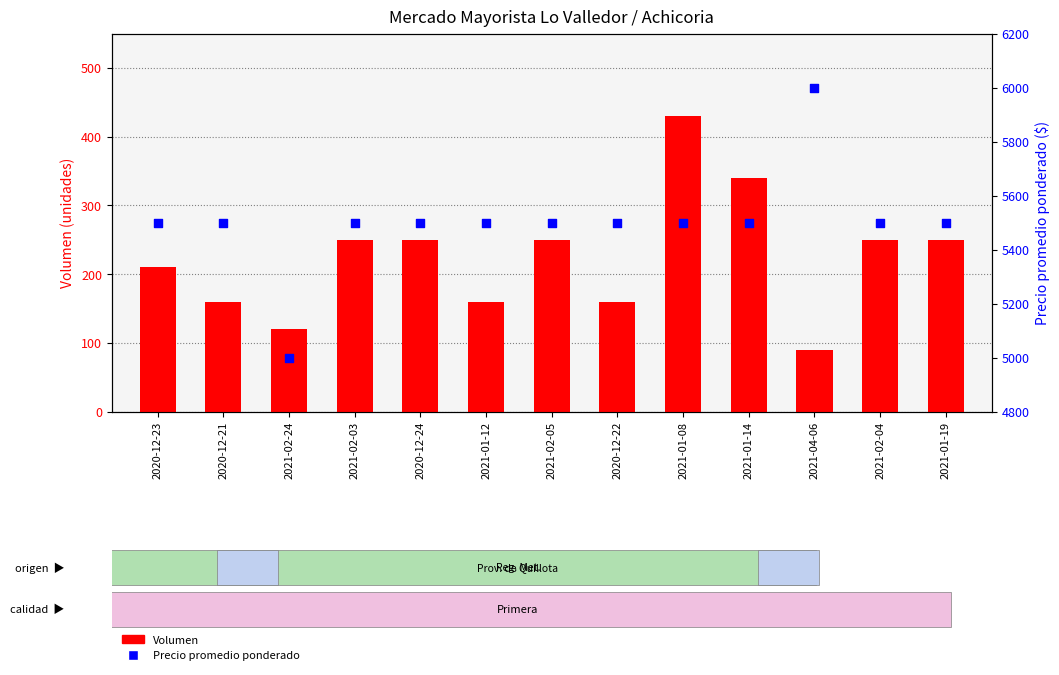

What is the total value across all series at 2021-02-05?

5750